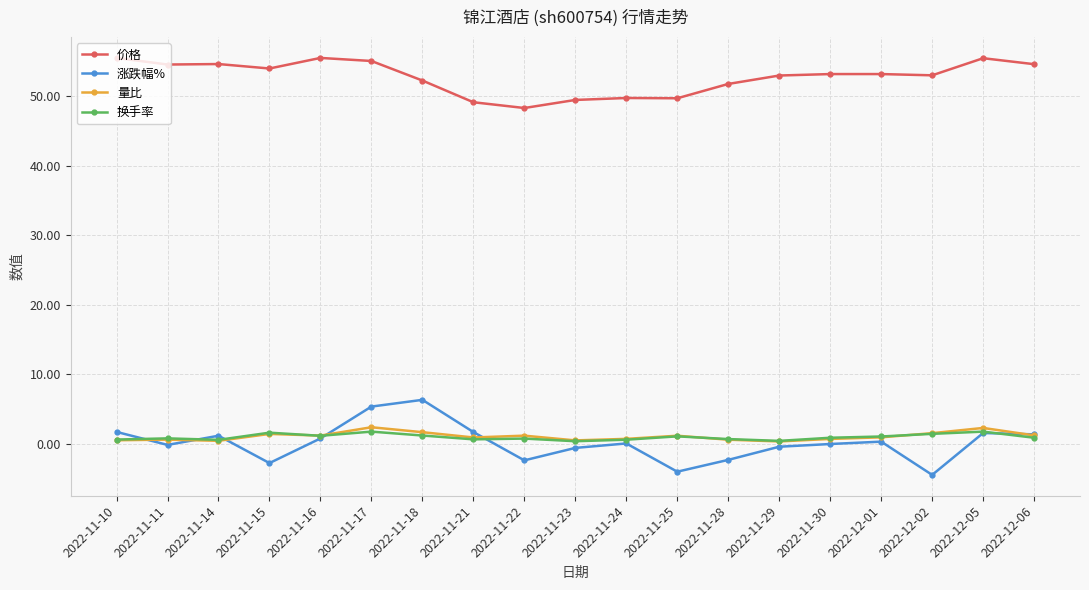

Between which two adjacent categories do 量比 and 涨跌幅% first intersect?

2022-11-10 and 2022-11-11